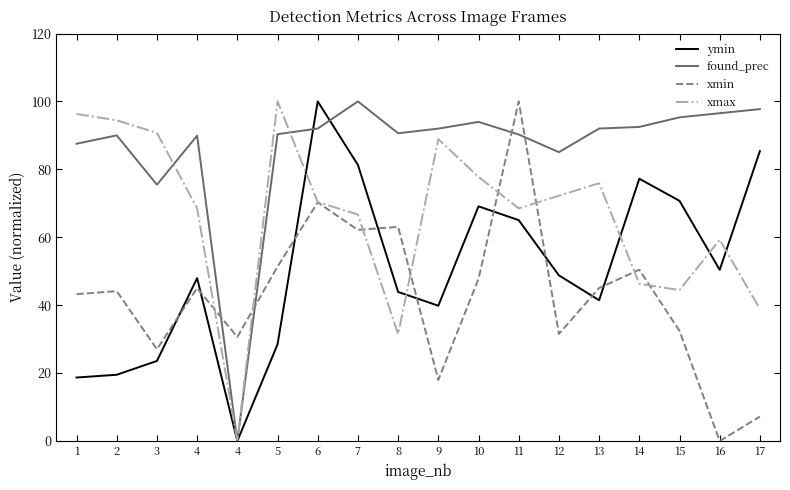

Which series ends up on top after the final intersection of xmax and ymin?

ymin